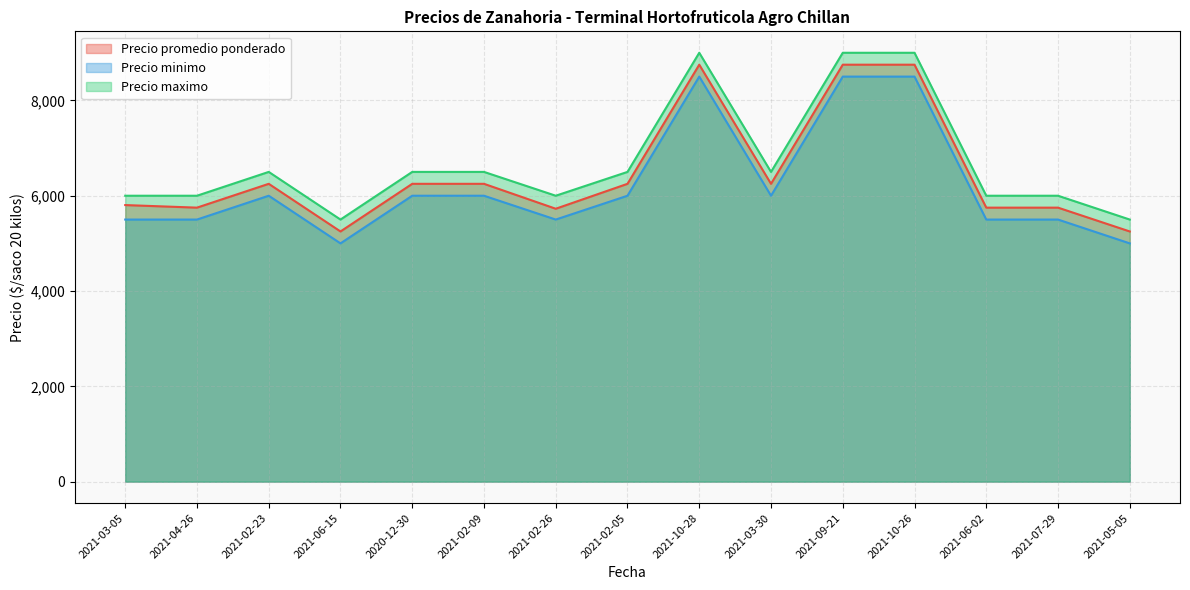

Is the value of Precio maximo at 2021-06-15 greater than the value of Precio minimo at 2021-10-26?

No